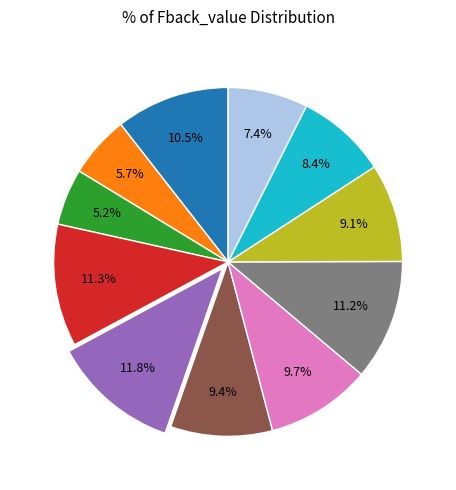

Does any single category account for the majority?

No